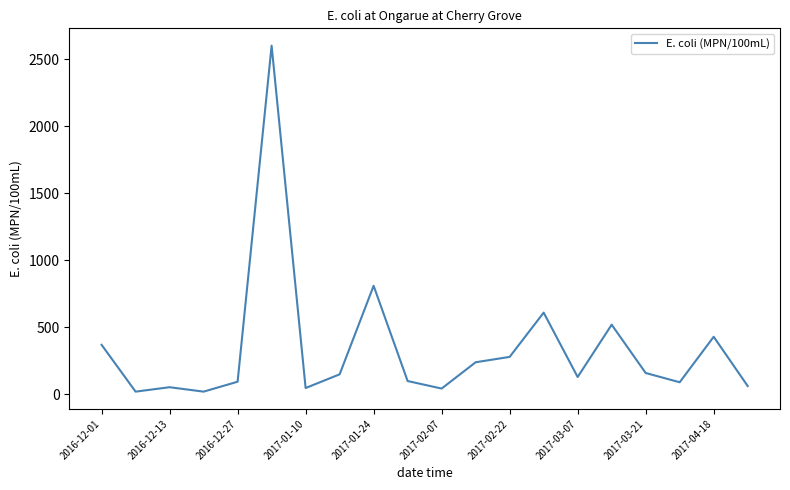

What is the difference between the maximum and minimum values?

2579